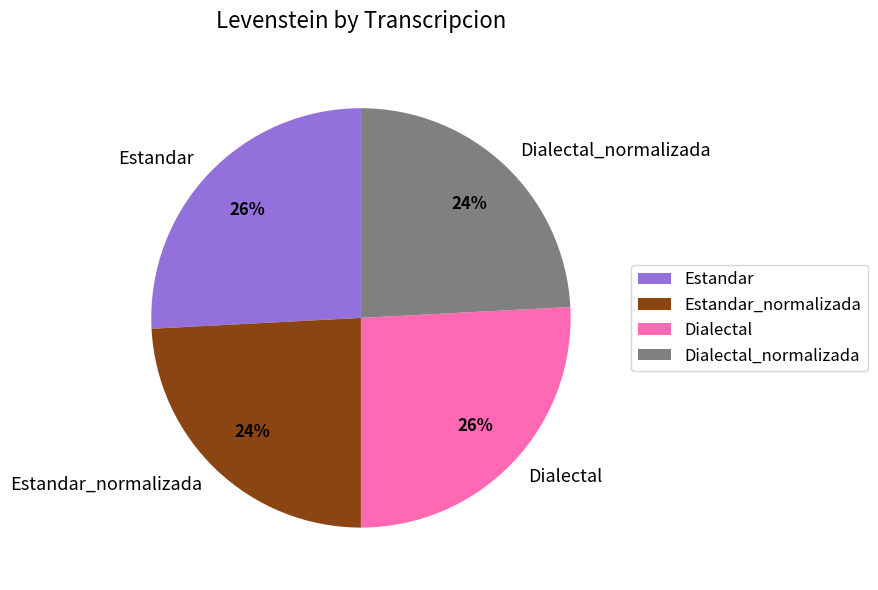

Combined, do Estandar_normalizada and Dialectal_normalizada account for over 50%?

No